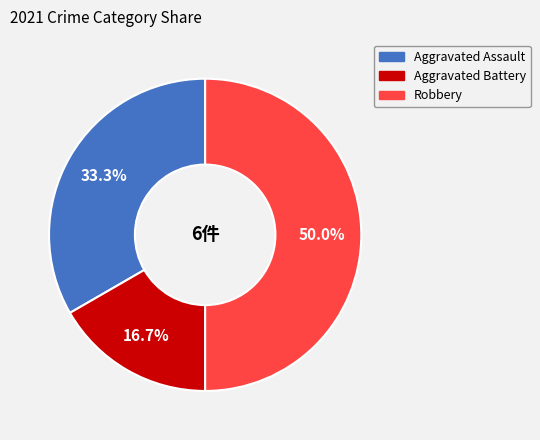

What is the ratio of the value at Robbery to the value at Aggravated Battery?

3.0